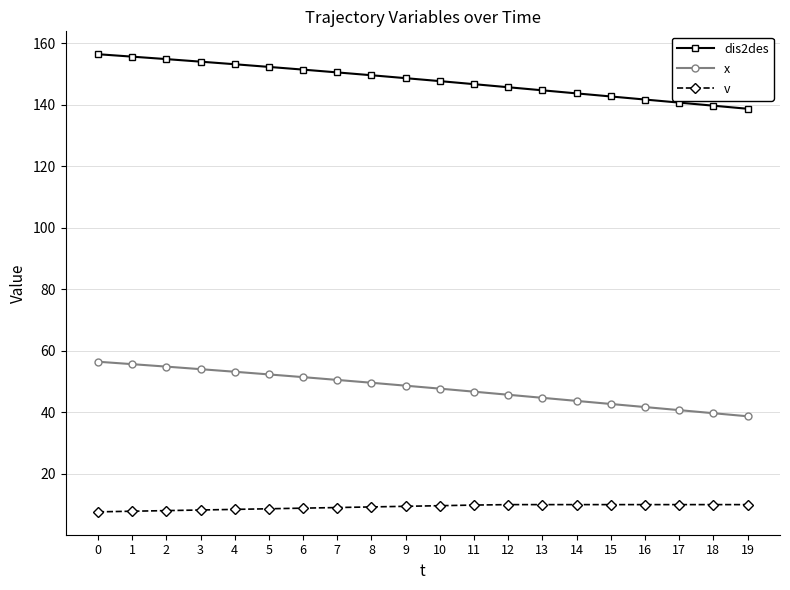

Rank the series at 18 from lowest to highest value.

v, x, dis2des